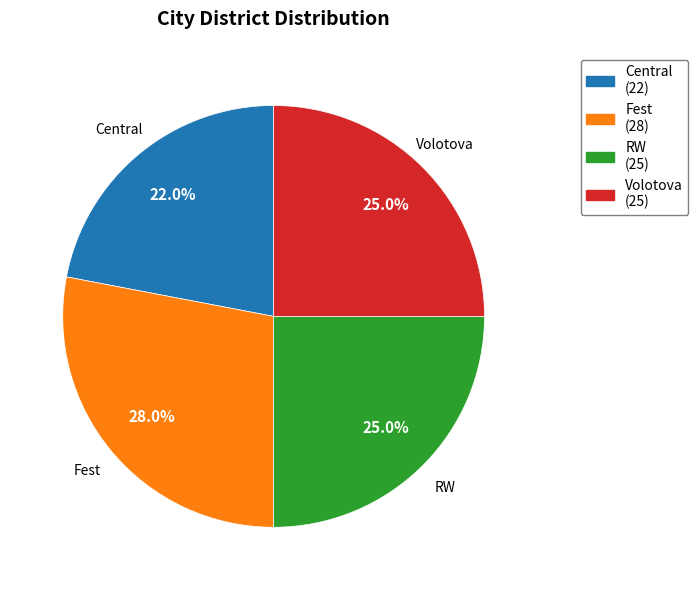

Is Fest the majority of the pie?

No